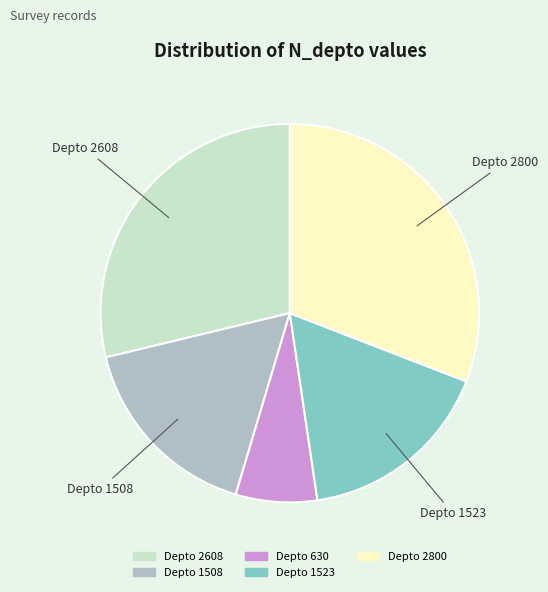

Is there a majority slice in this chart?

No